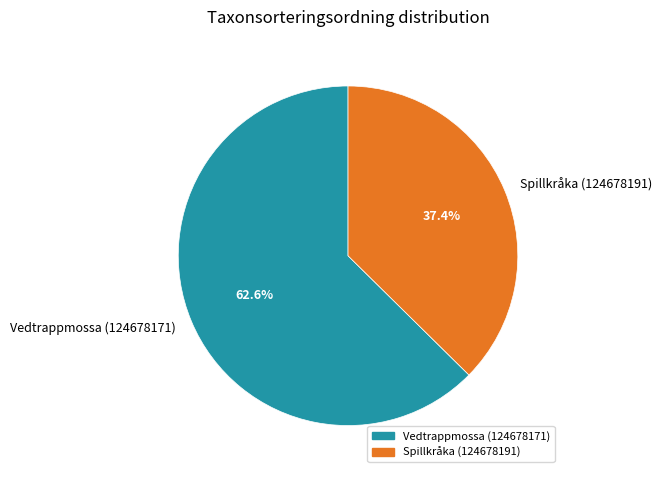

To the nearest percent, what is the combined percentage of Spillkråka (124678191) and Vedtrappmossa (124678171)?

100%